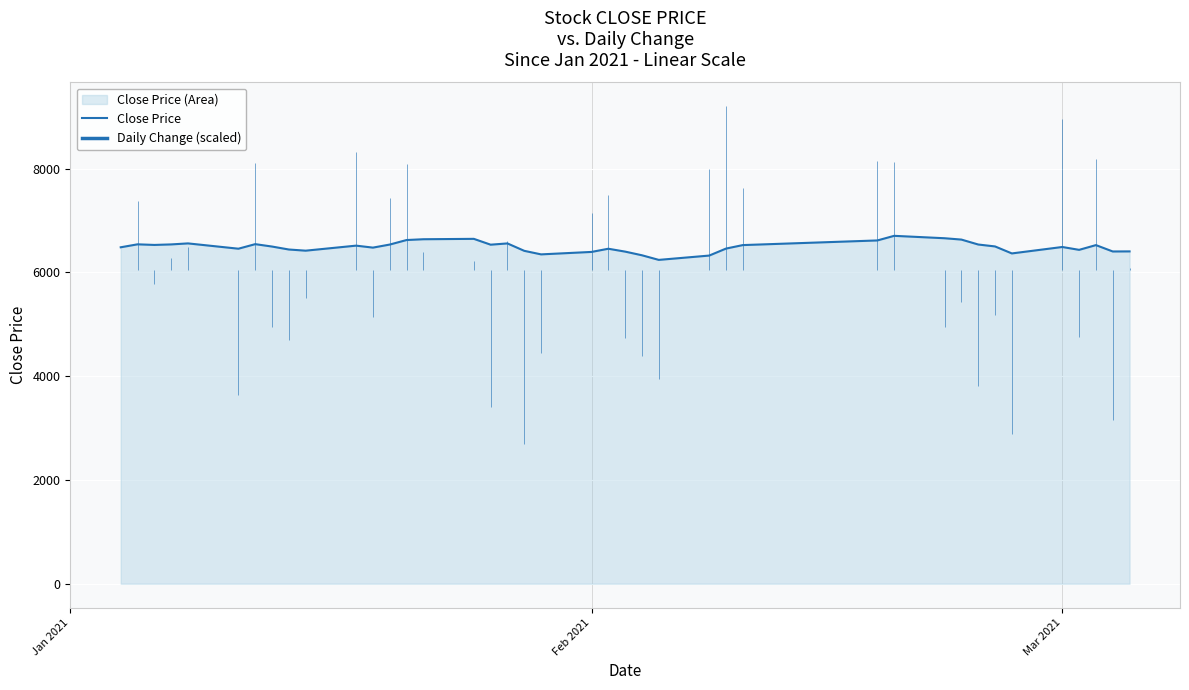

How many lines are shown in the chart?

1